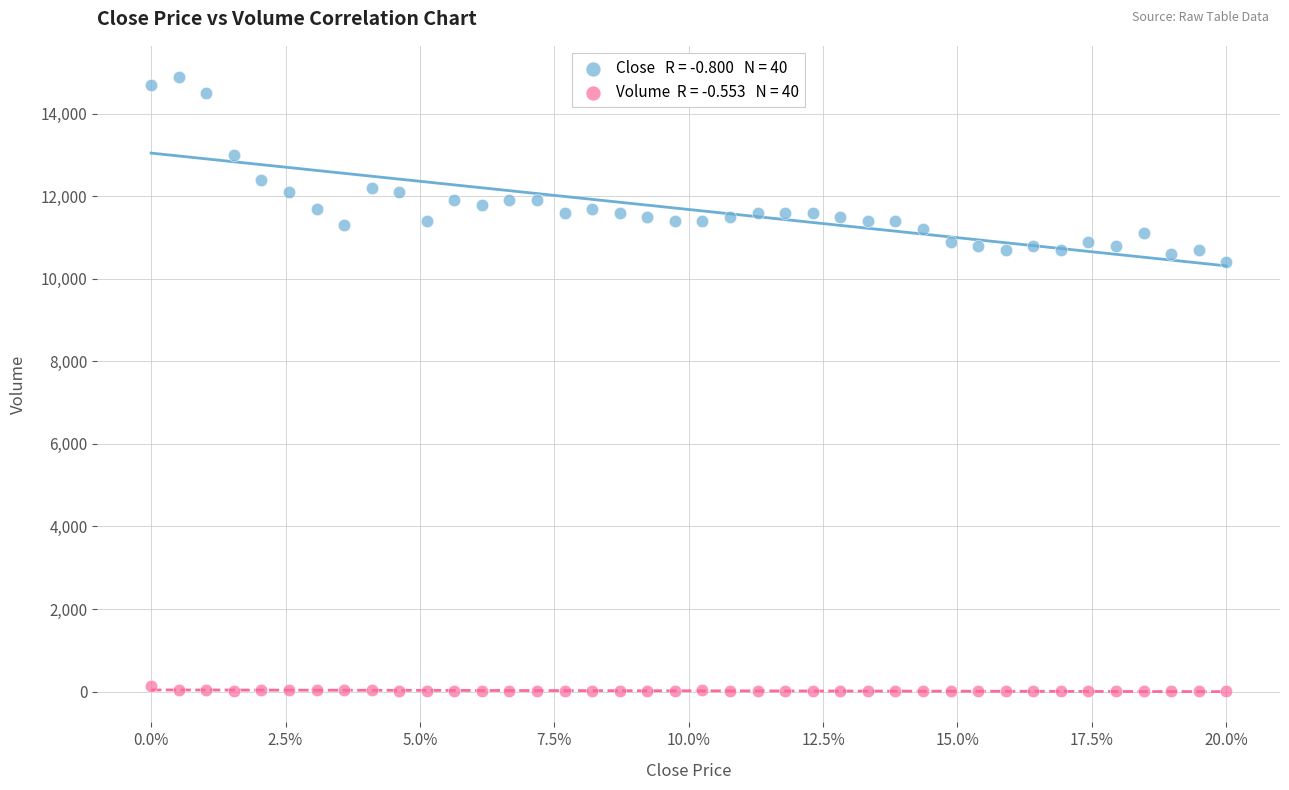

Across all data points, what is the range of Y values (max minus min)?

14899.0